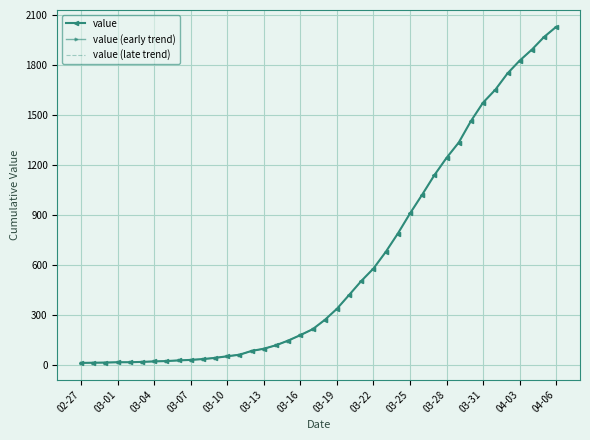

The chart shows a value of 24 at 2020-02-29. True or false?

False